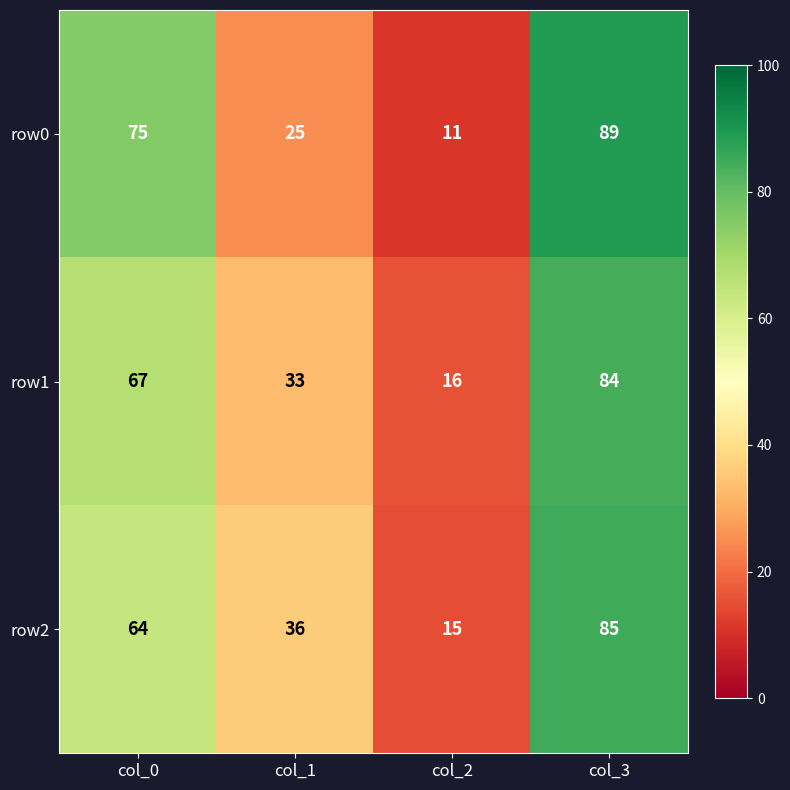

What is the approximate value of row1 at col_1, to the nearest 5?

35